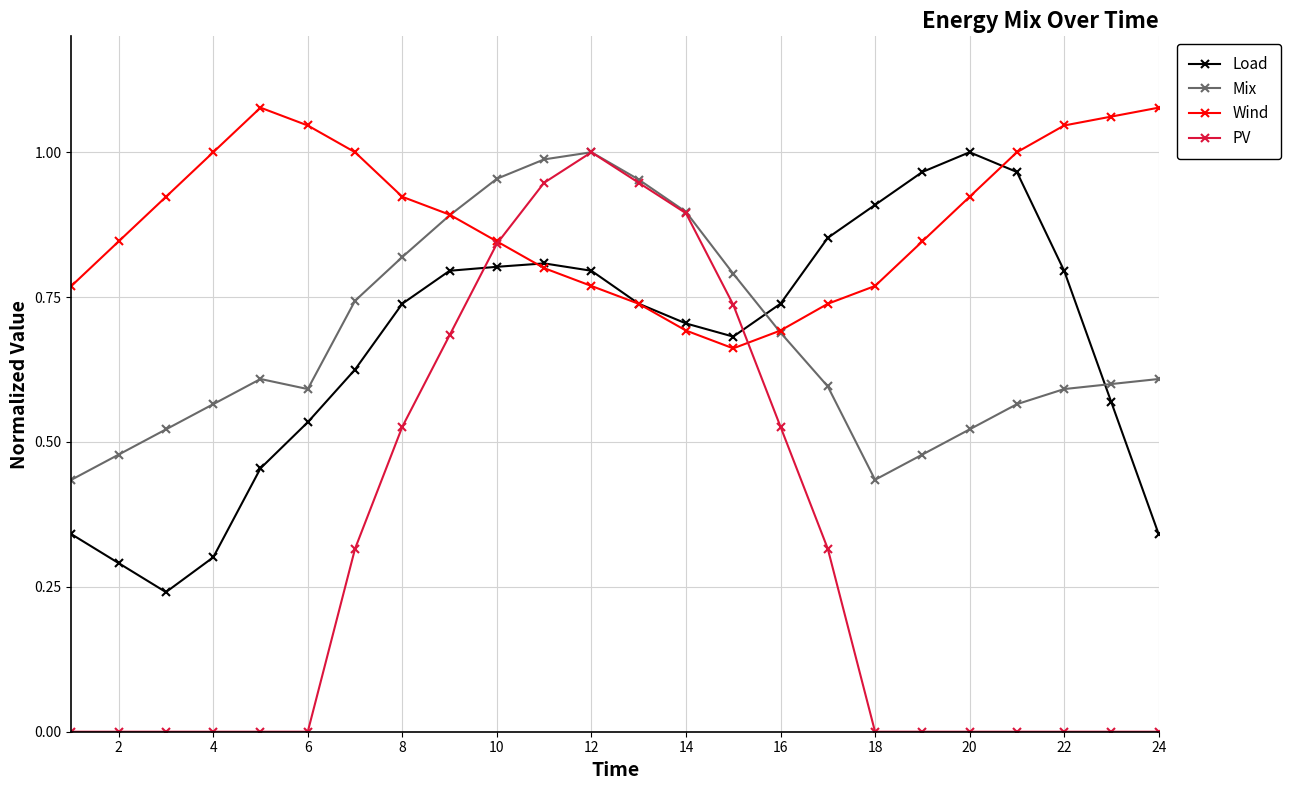

True or false: Mix and Load intersect in this chart.

True